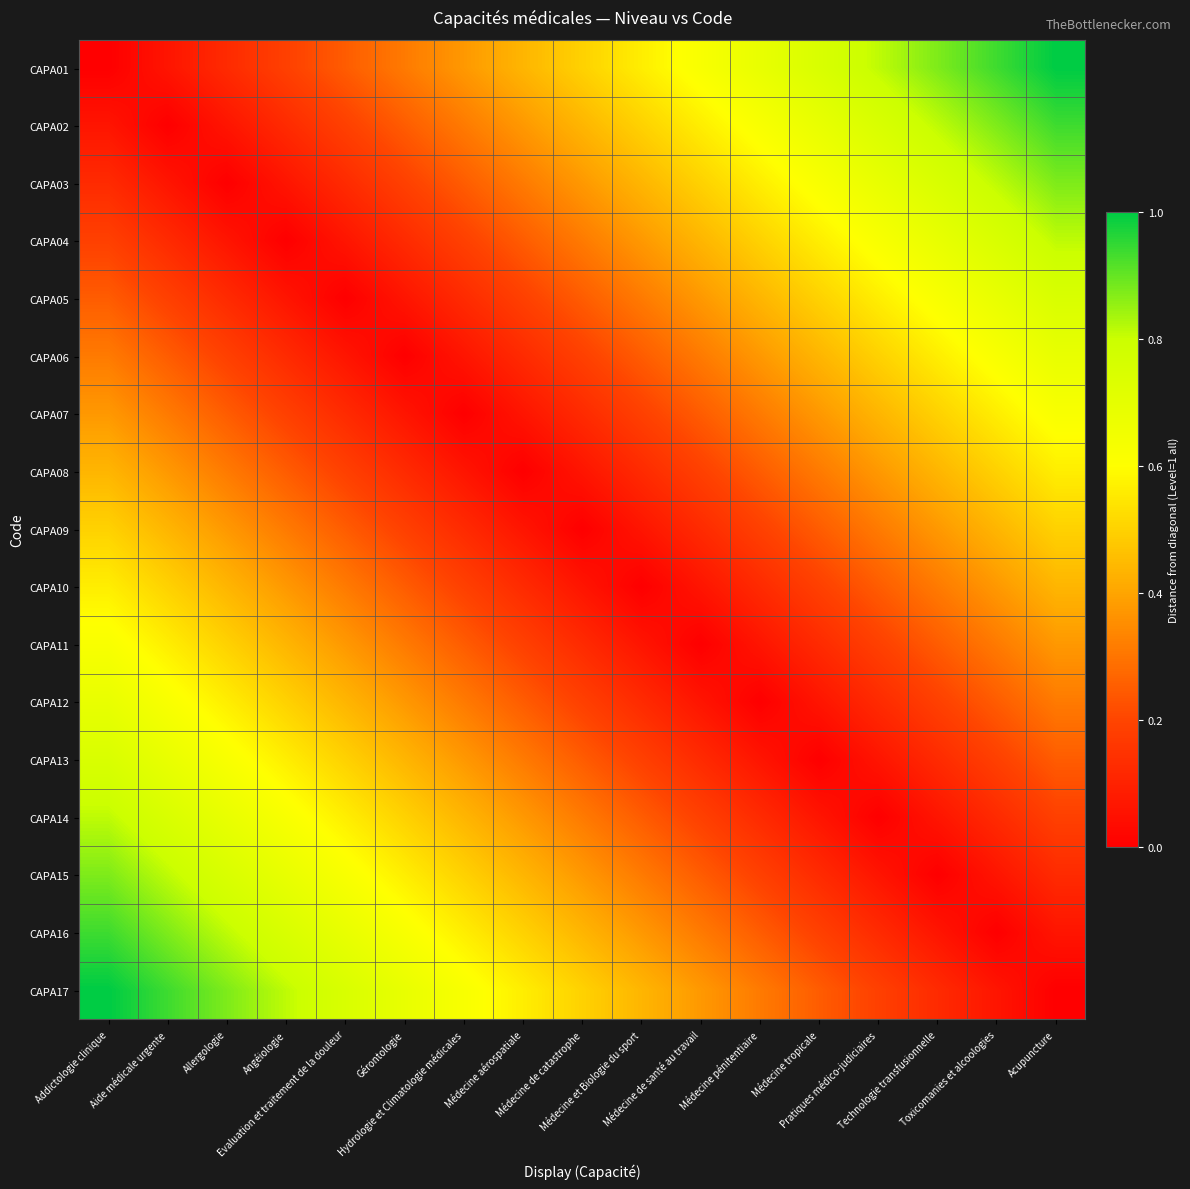

Which series has the largest range (max minus min)?

CAPA01